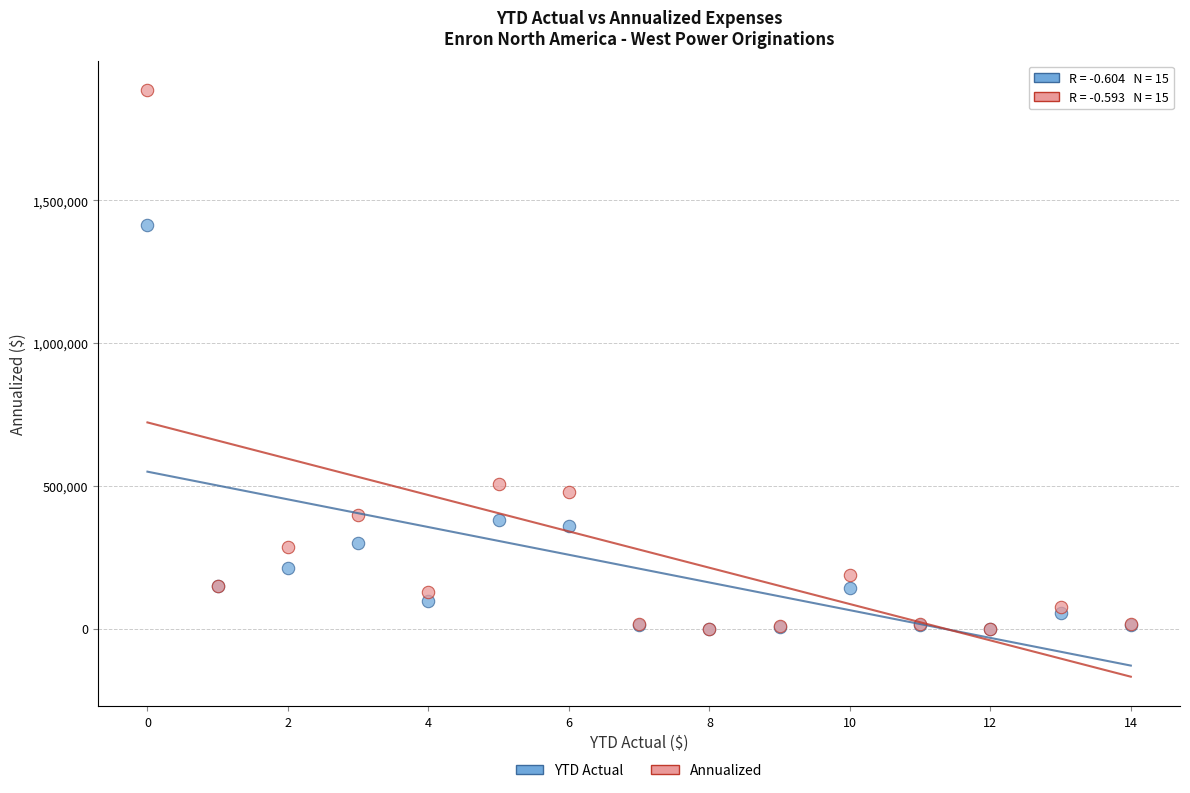

In the YTD Actual series, what Y value is closest to 707475?

381261.3